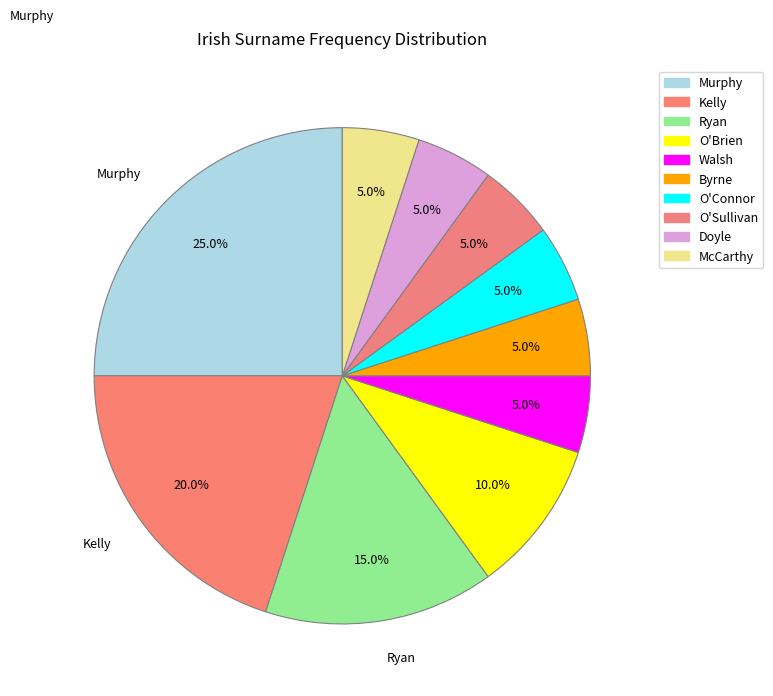

What is the largest slice in the pie chart?

Murphy